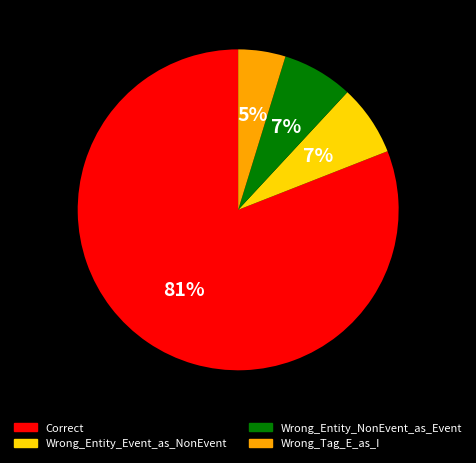

How many slices are in this pie chart?

4